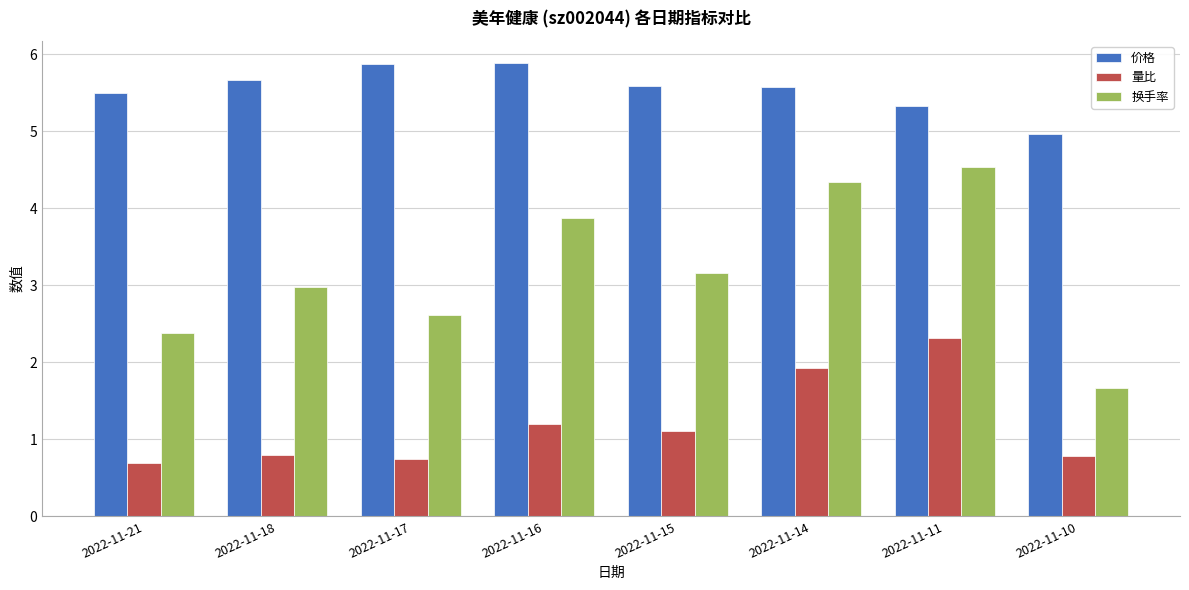

Which series has the largest total across all categories?

价格